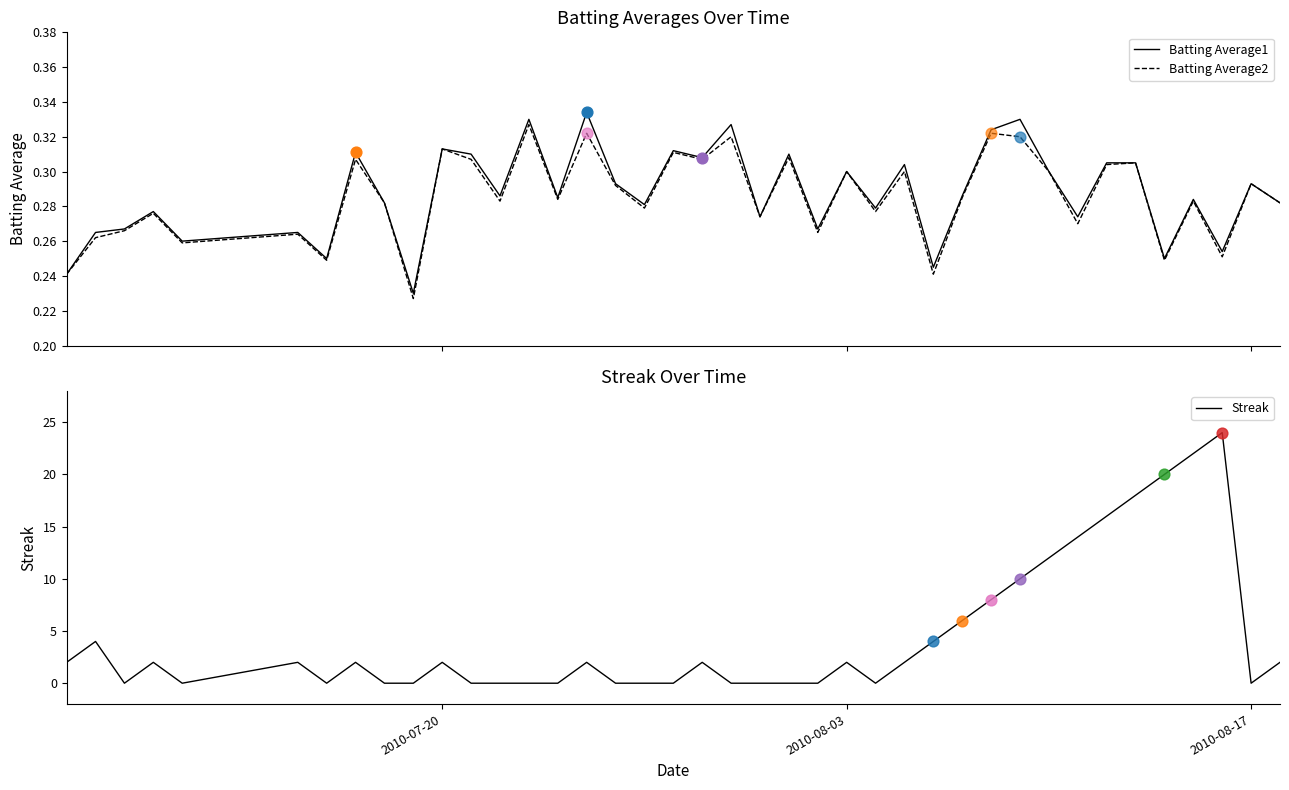

True or false: Streak has a value of 2 at 2010-07-20.

True